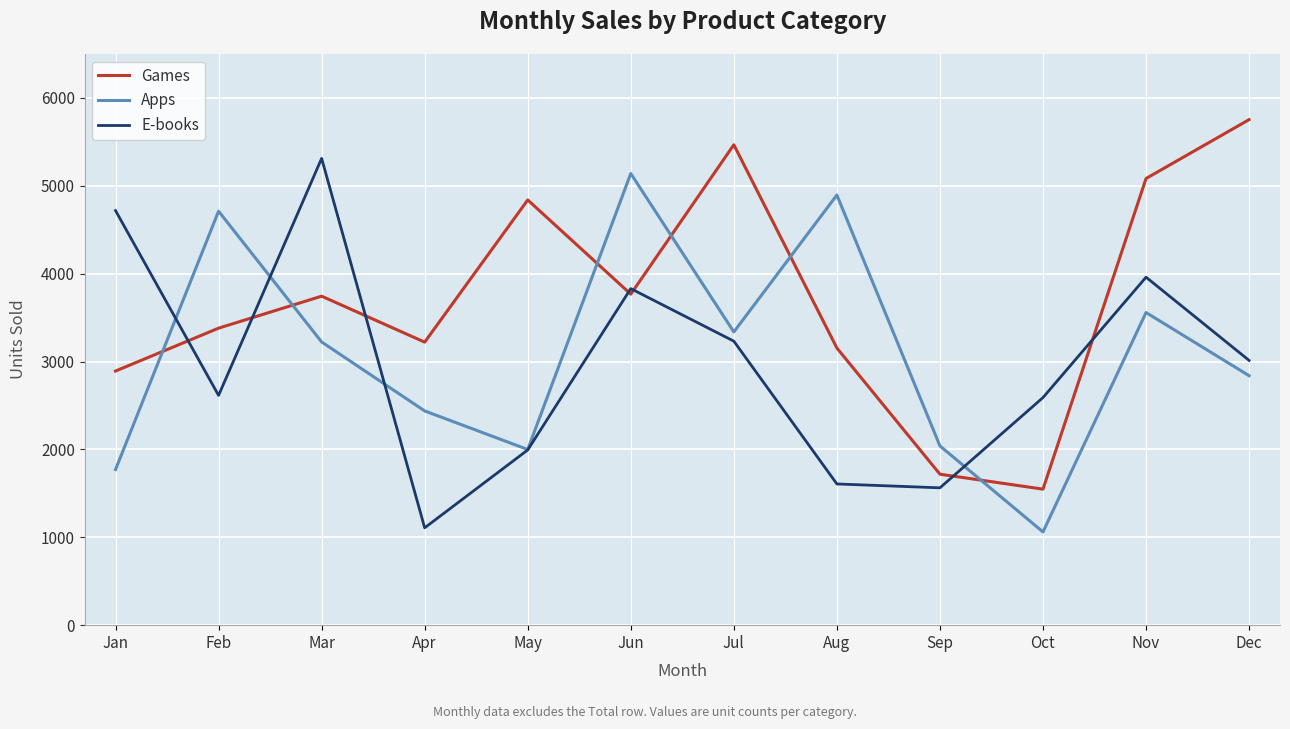

True or false: Apps and Games cross at least once.

True